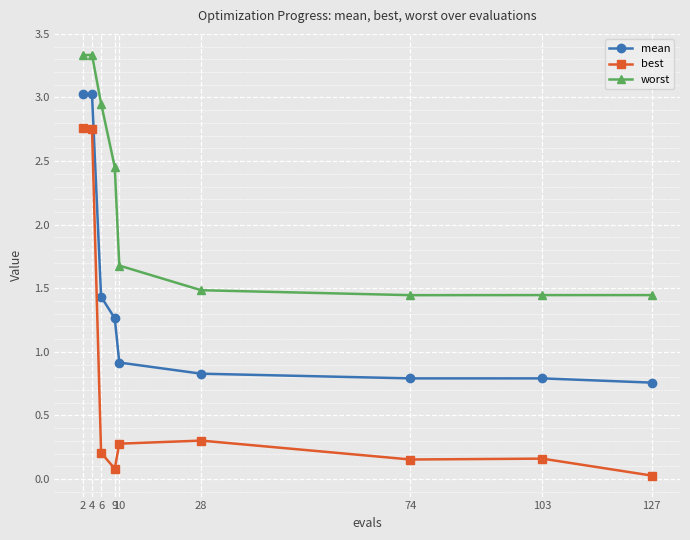

What is the sum of the worst values at 10 and 6?

4.6